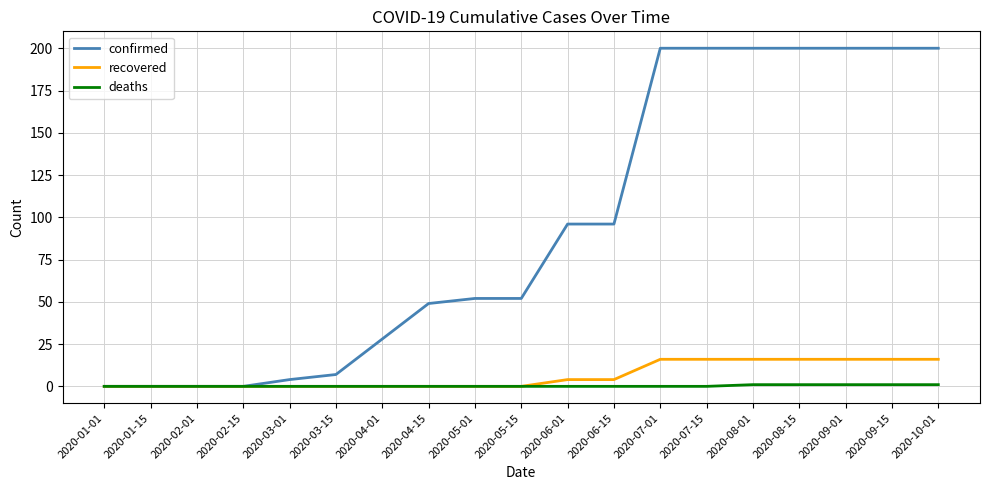

Which series has the largest total across all categories?

confirmed